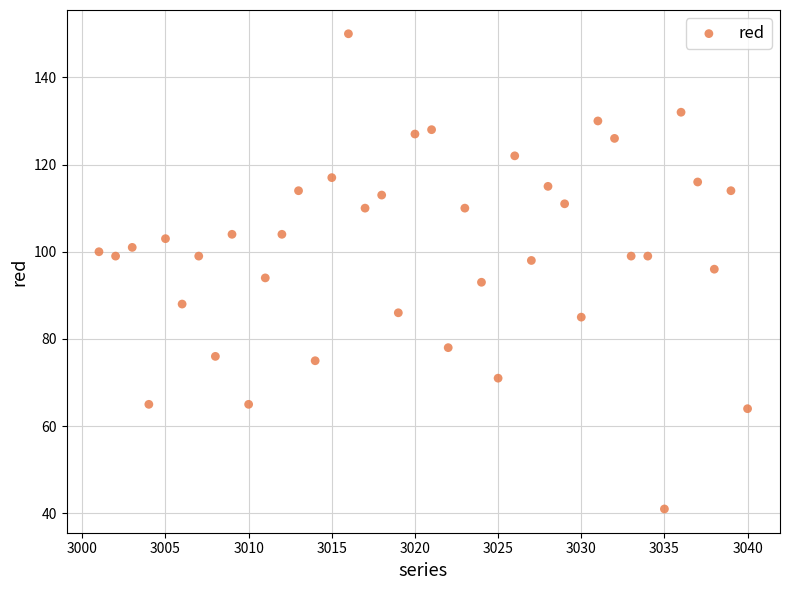

What is the range of X values (max minus min)?

39